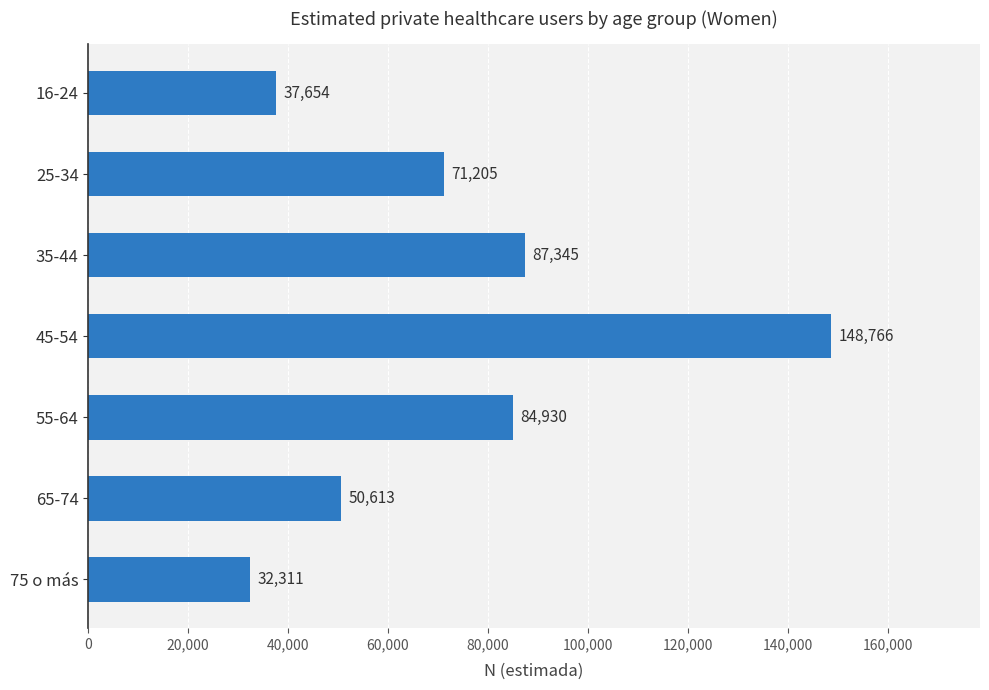

What is the average value?

73261